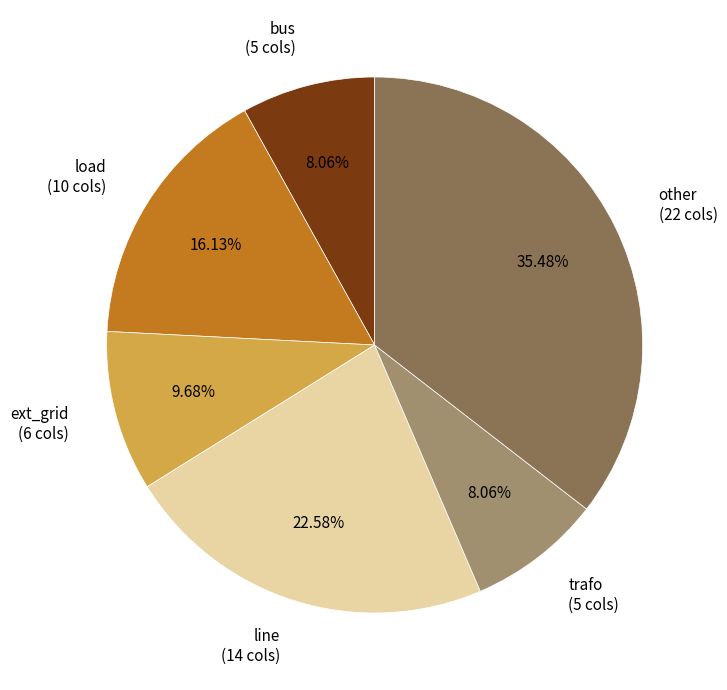

How many segments does this pie chart have?

6